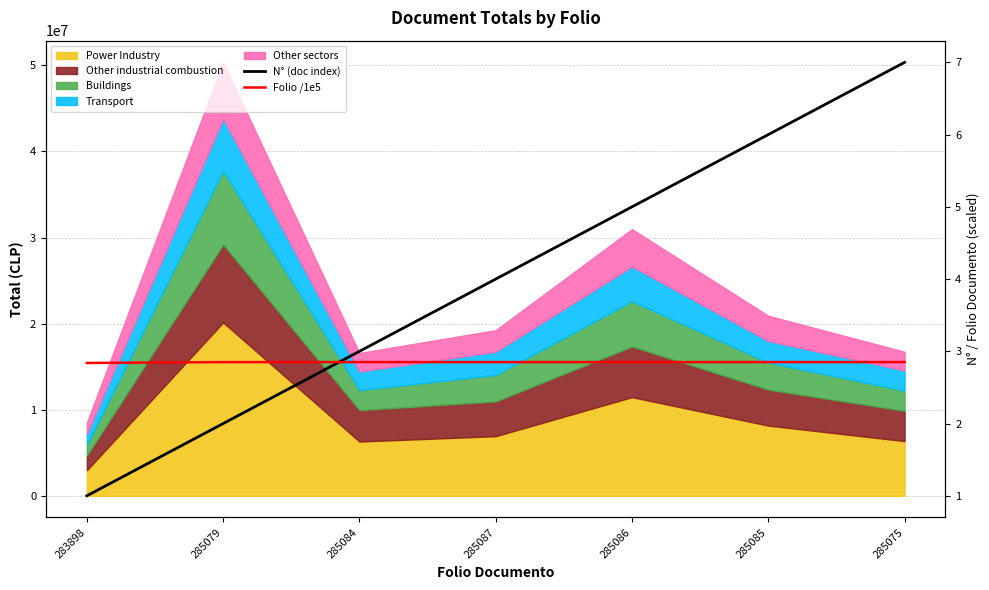

How many values in the N° (doc index) series exceed 4?

3